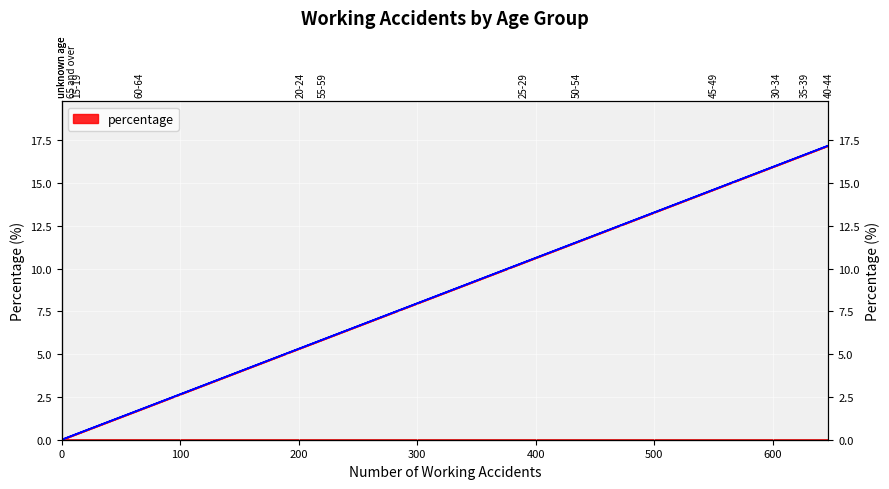

List the labels in order of value, smallest first.

15 and younger, unknown age, 65 and over, 15-19, 60-64, 20-24, 55-59, 25-29, 50-54, 45-49, 30-34, 35-39, 40-44